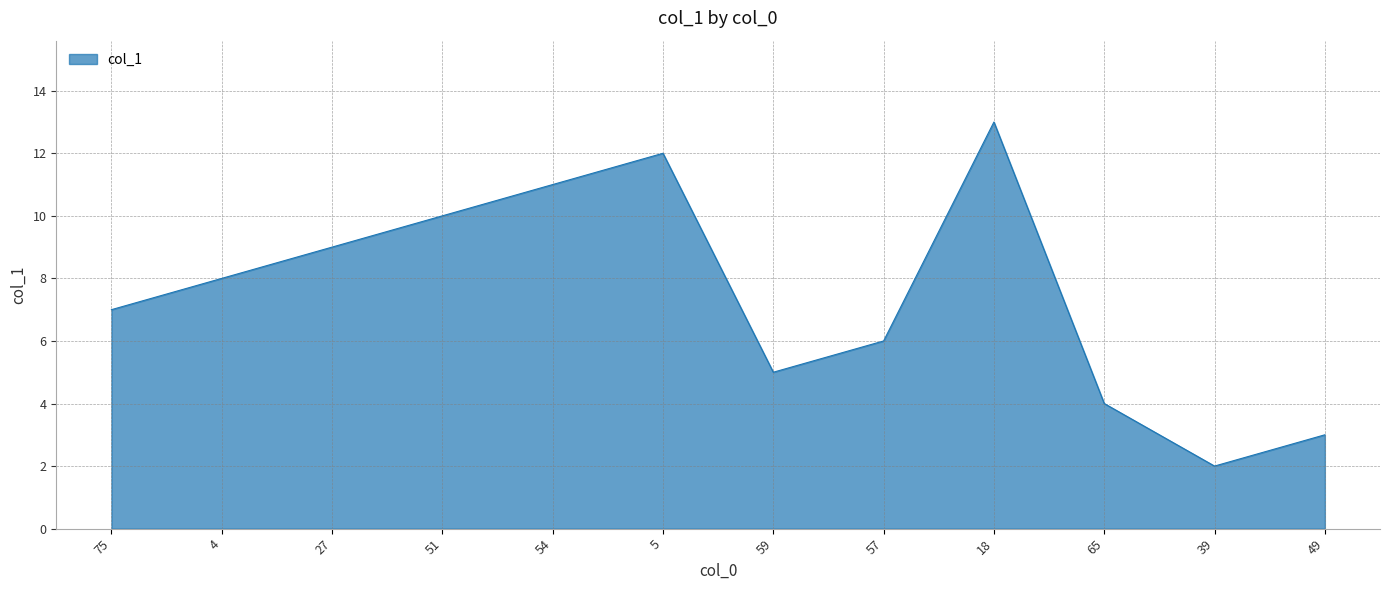

Count the number of categories in the chart.

12